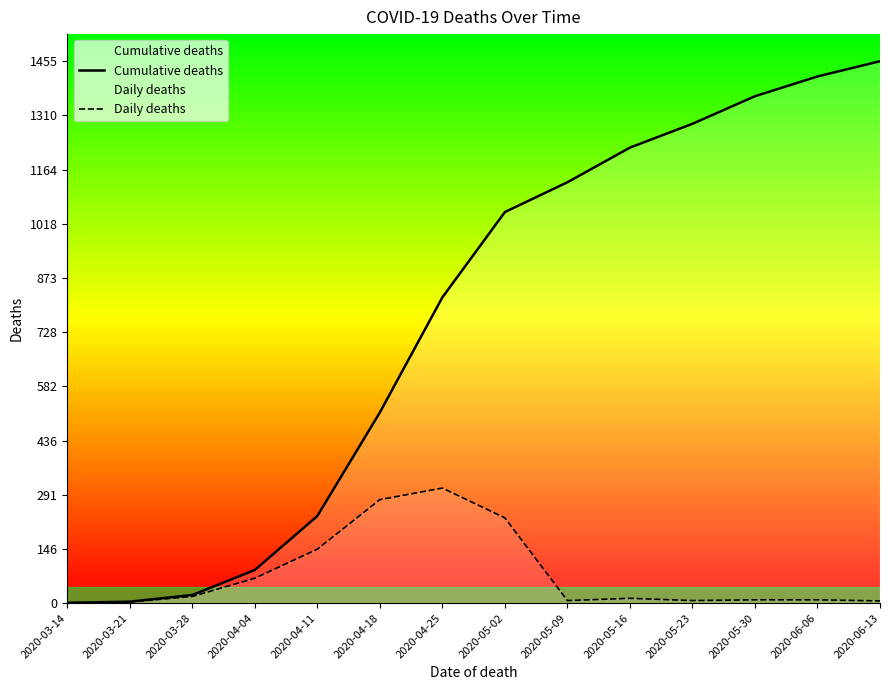

What are all the series names shown in the legend?

Cumulative deaths, Daily deaths